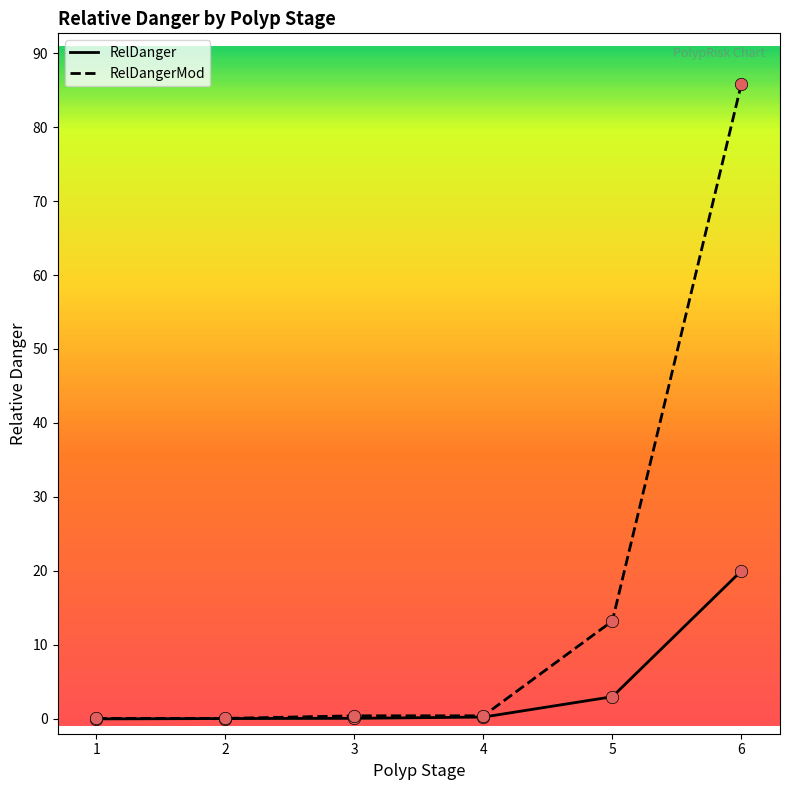

Which series has the largest range (max minus min)?

RelDangerMod